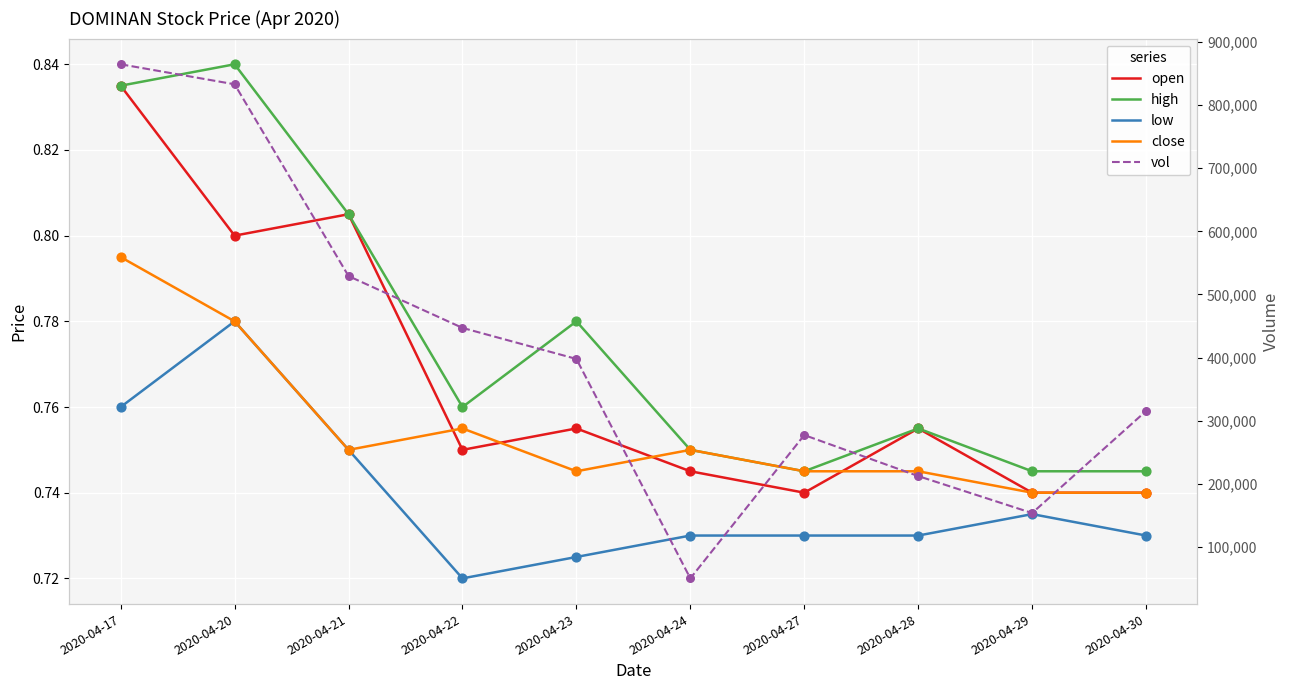

What are all the series names shown in the legend?

open, high, low, close, vol